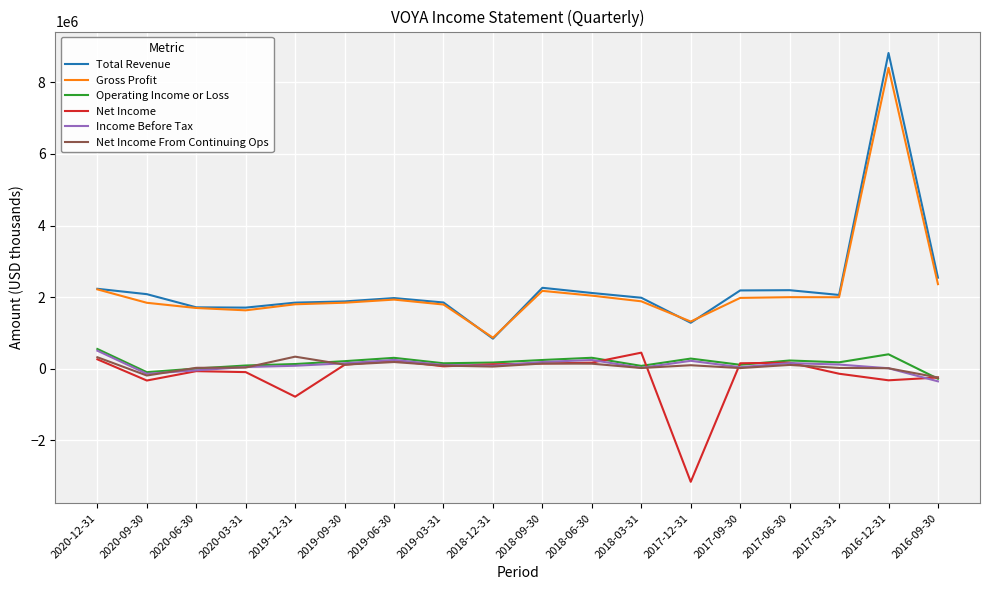

True or false: Total Revenue and Income Before Tax cross at least once.

False